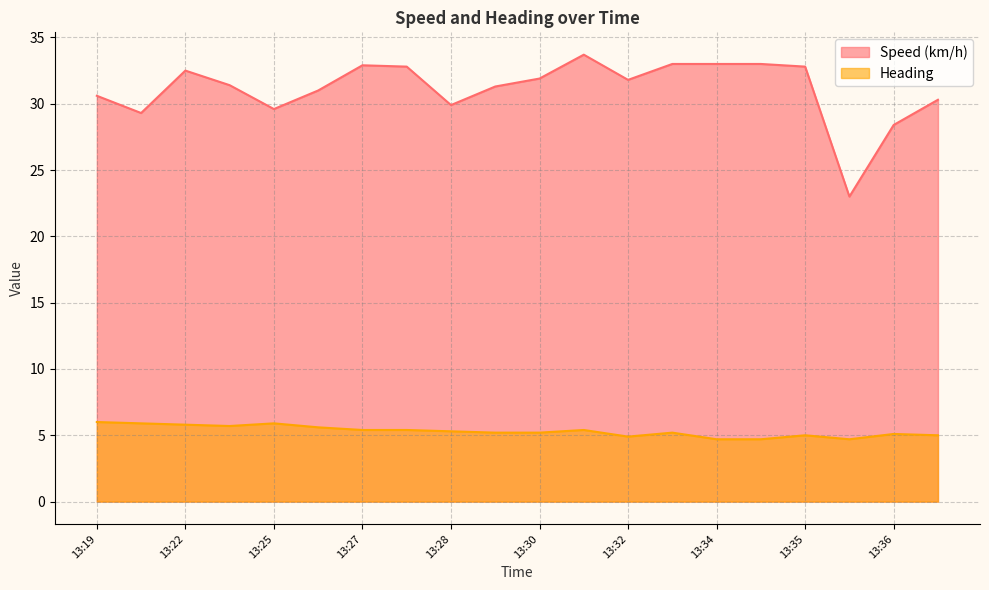

What value does the Speed (km/h) series have at 13:25?

29.6